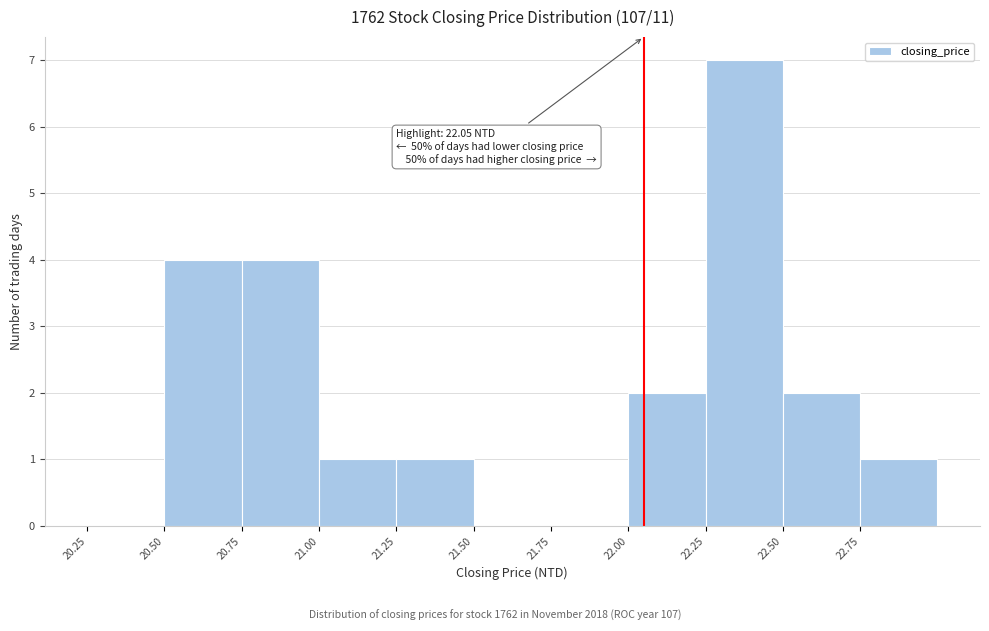

Over which range of the x-axis is the bar tallest?

22.25 to 22.50